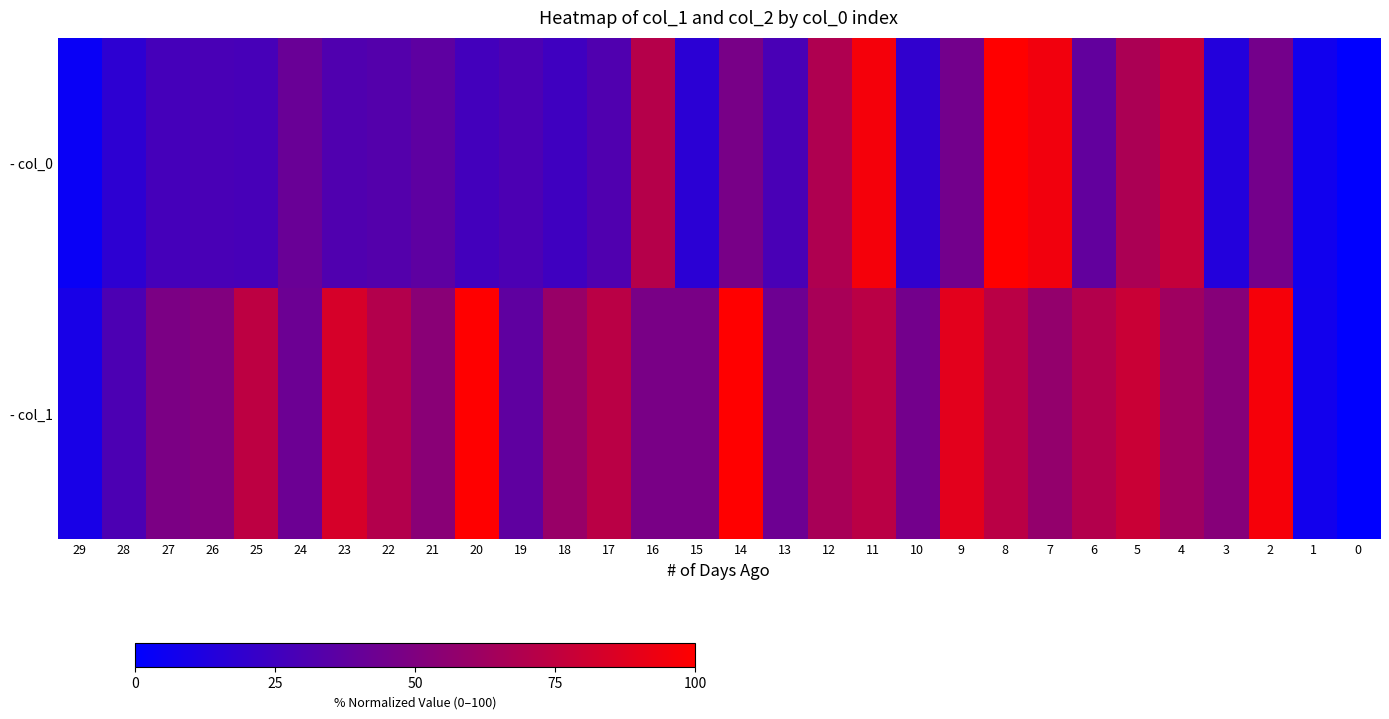

Reading left to right, what are all the values shown in this chart?

- col_0: 29=3.7	28=17.6	27=27.0	26=28.5	25=28.0	24=41.2	23=31.4	22=33.1	21=37.0	20=26.2	19=29.7	18=24.7	17=31.5	16=70.8	15=17.1	14=47.2	13=28.8	12=68.7	11=96.0	10=19.2	9=45.1	8=100.0	7=94.9	6=38.3	5=67.0	4=76.7	3=13.7	2=45.3	1=6.8	0=0.0
- col_1: 29=9.7	28=29.8	27=48.2	26=50.6	25=74.0	24=42.3	23=83.7	22=70.3	21=53.7	20=99.6	19=37.3	18=59.4	17=72.7	16=47.6	15=47.6	14=100.0	13=42.9	12=65.7	11=72.7	10=45.1	9=88.8	8=72.8	7=57.7	6=69.9	5=78.6	4=62.1	3=52.4	2=96.5	1=7.3	0=0.0